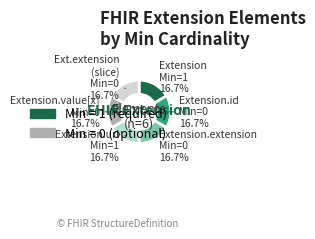

Which category has the smallest portion of the pie?

Extension.id